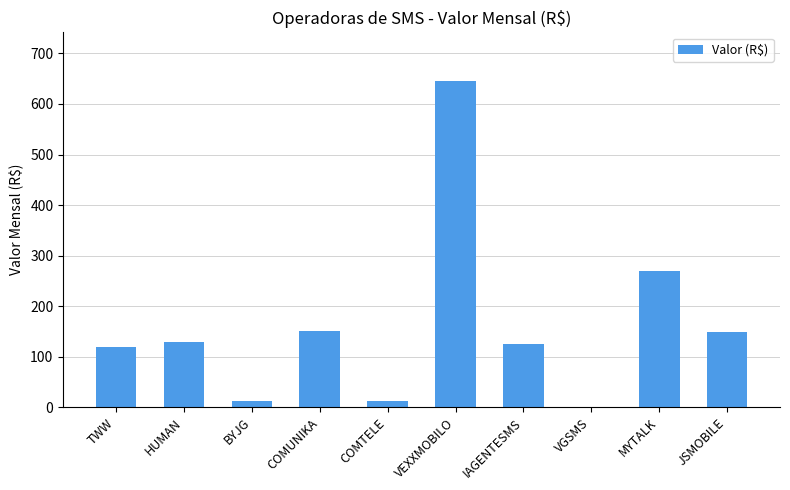

Which has a higher value, MYTALK or BYJG?

MYTALK